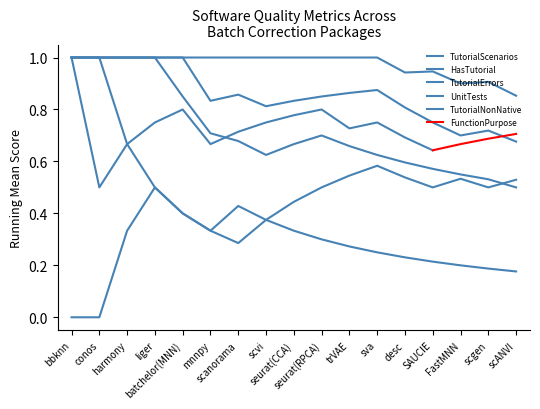

What is the label of the 1st point from the left?

bbknn